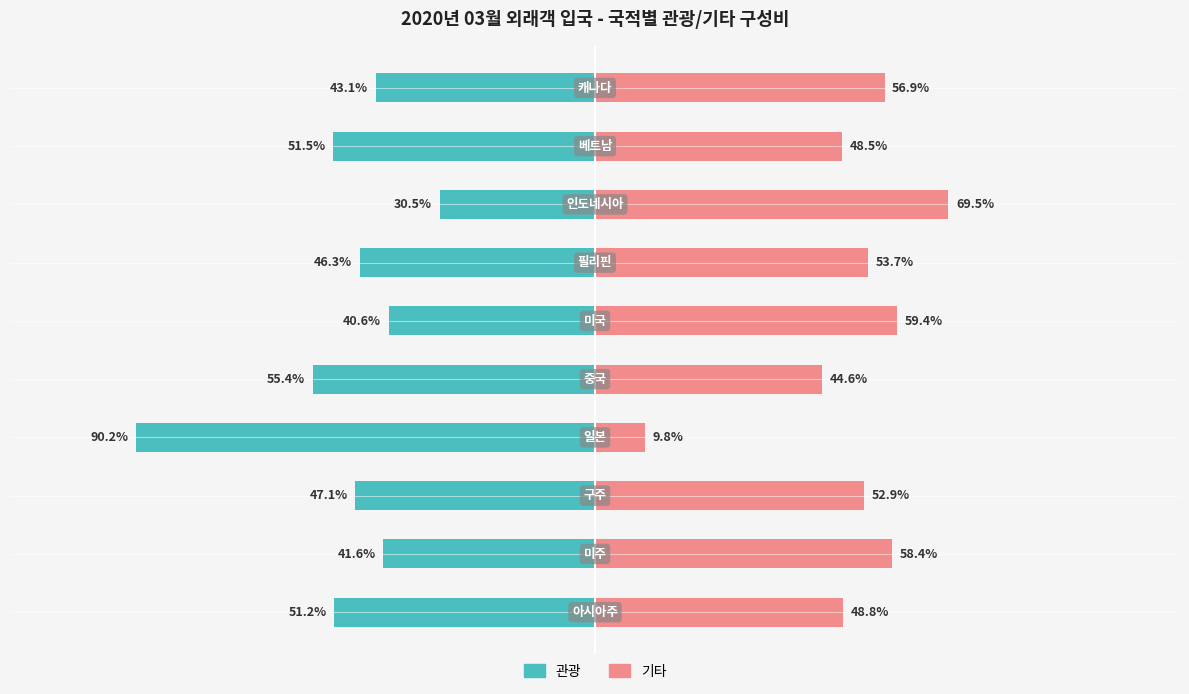

Does the chart contain stacked bars?

No